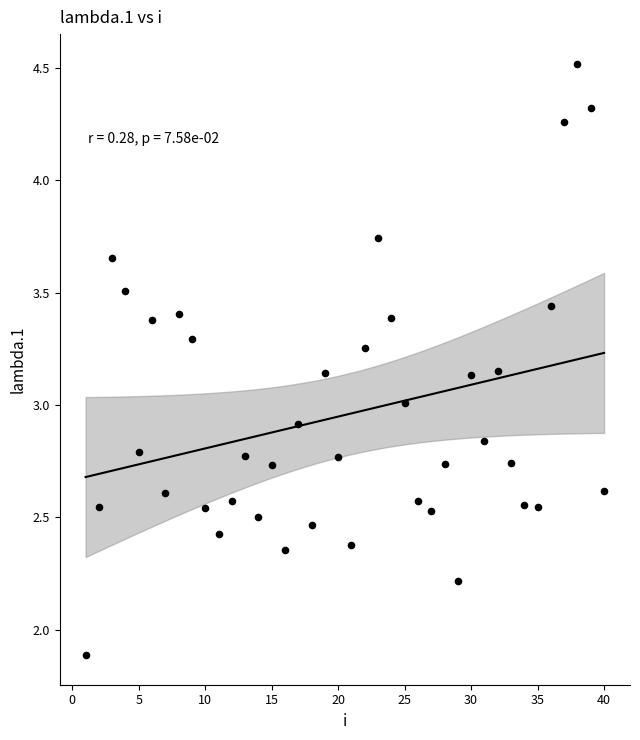

How many points are shown in the scatter plot?

40